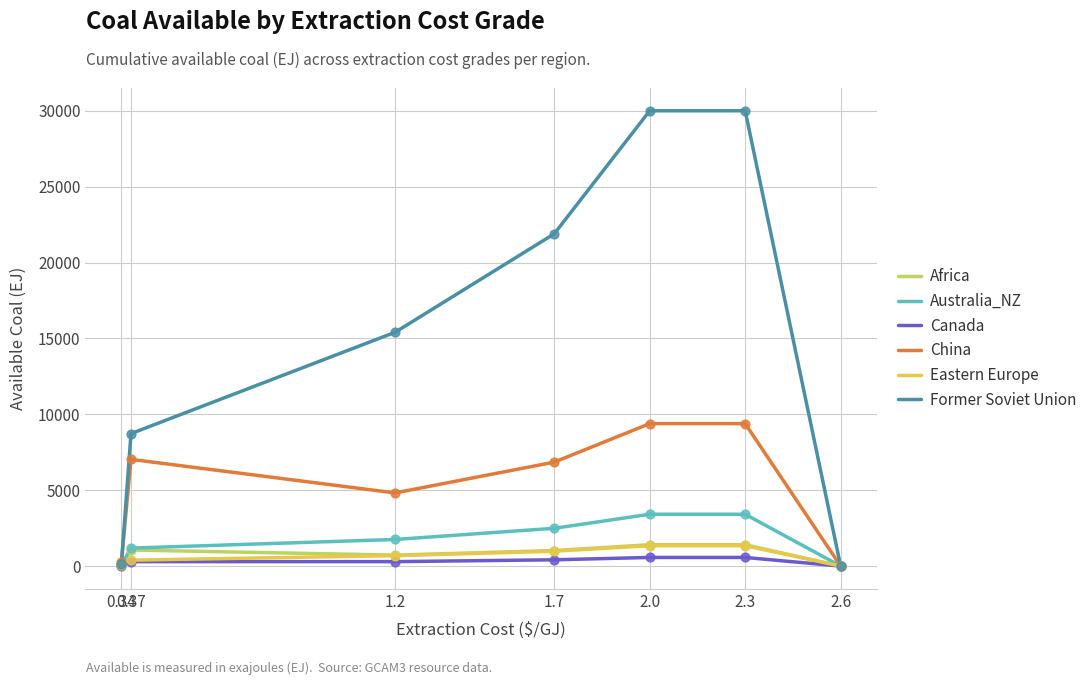

Which series has the widest spread of values?

Former Soviet Union